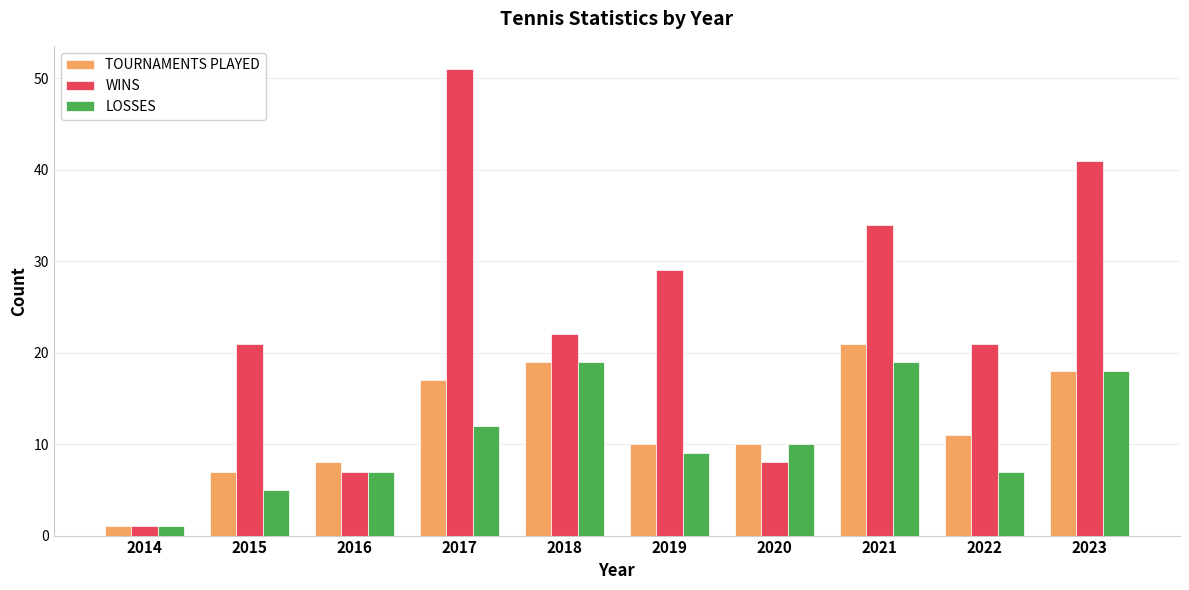

Reading left to right, extract all data points from this chart.

TOURNAMENTS PLAYED: 1	7	8	17	19	10	10	21	11	18
WINS: 1	21	7	51	22	29	8	34	21	41
LOSSES: 1	5	7	12	19	9	10	19	7	18